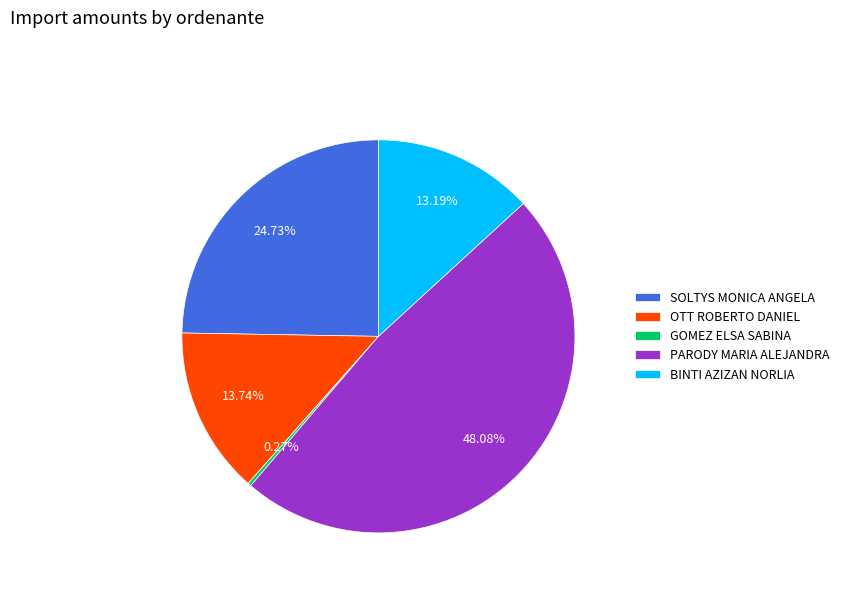

Is the sum of OTT ROBERTO DANIEL and PARODY MARIA ALEJANDRA greater than half?

Yes